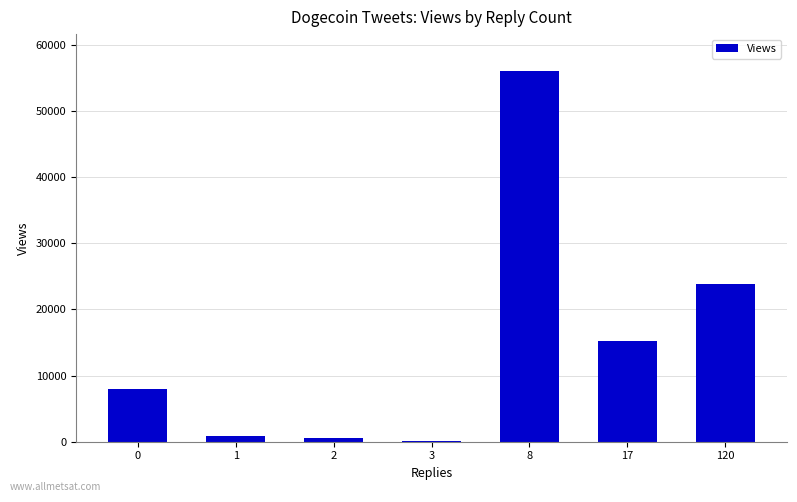

What is the sum of all values?

104547